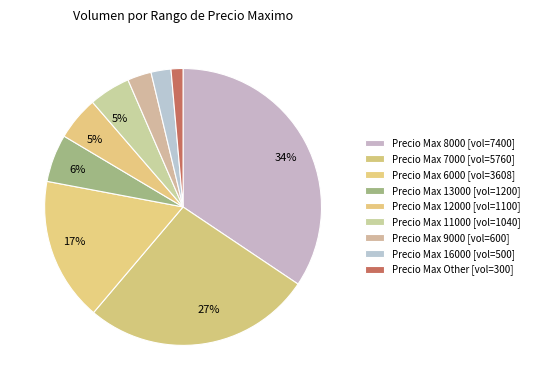

How many segments does this pie chart have?

9